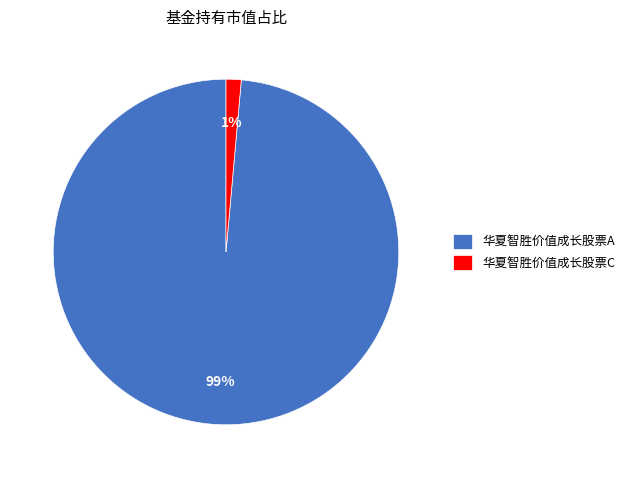

To the nearest percent, what is the combined percentage of 华夏智胜价值成长股票C and 华夏智胜价值成长股票A?

100%